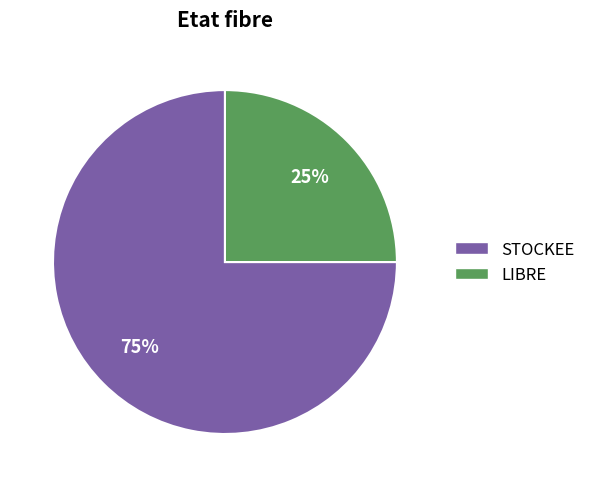

Is there a majority slice in this chart?

Yes